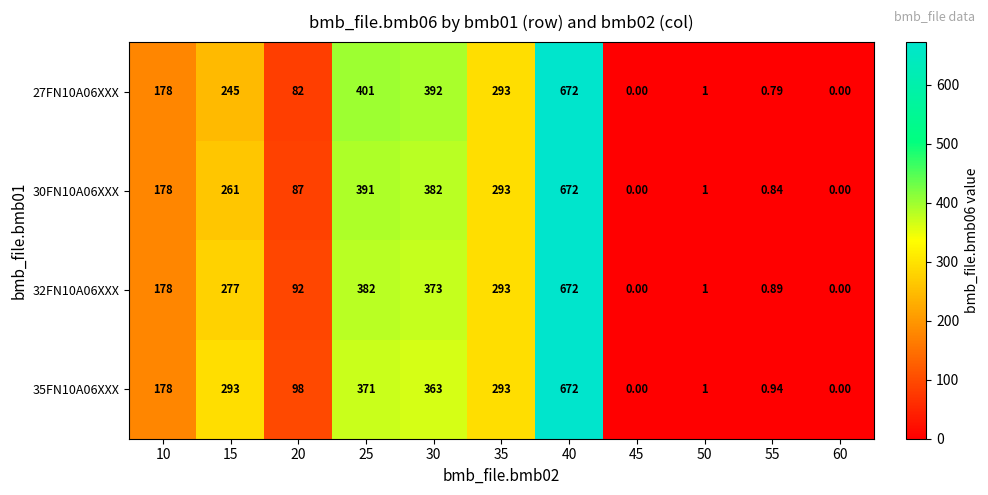

Is the value of 32FN10A06XXX at 20 greater than the value of 30FN10A06XXX at 30?

No